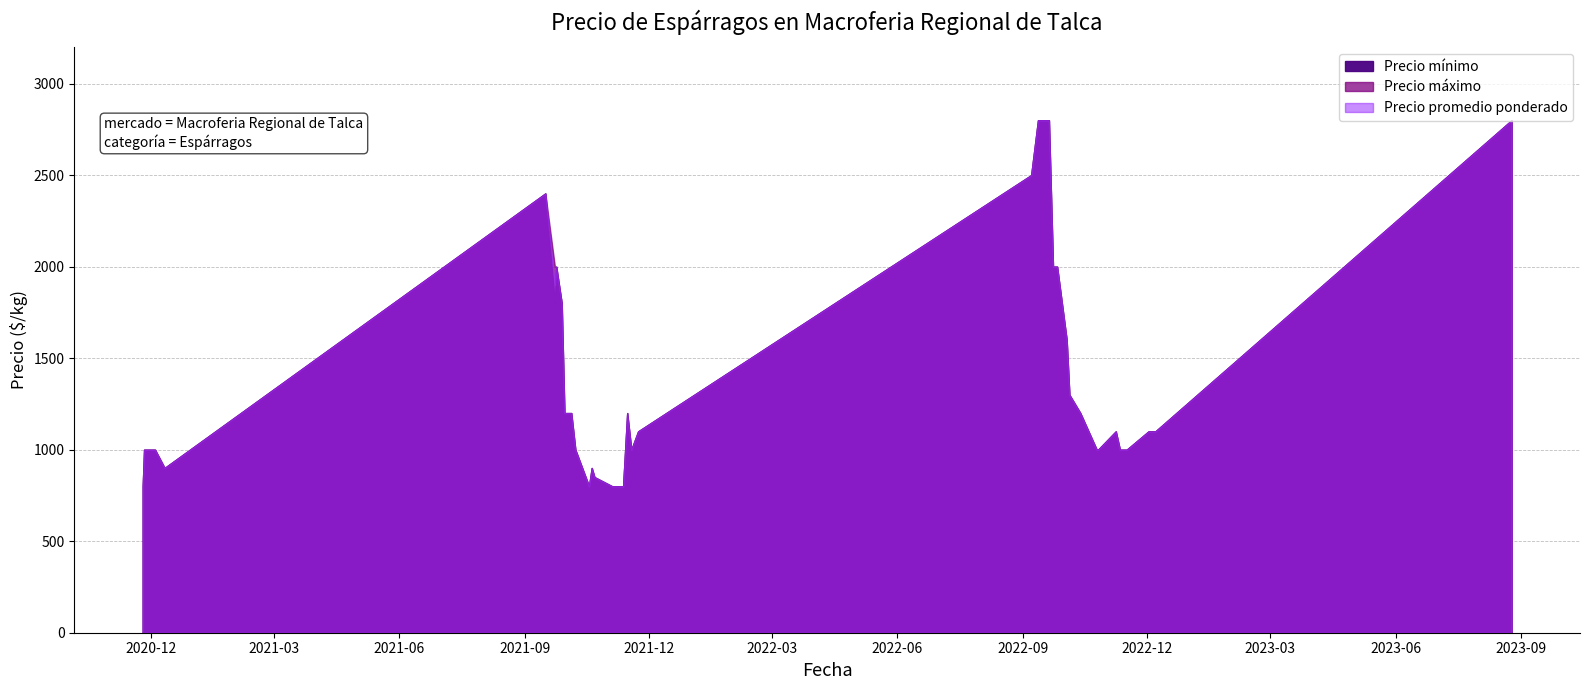

List the series in order of their overall mean, highest first.

Precio máximo, Precio promedio ponderado, Precio mínimo